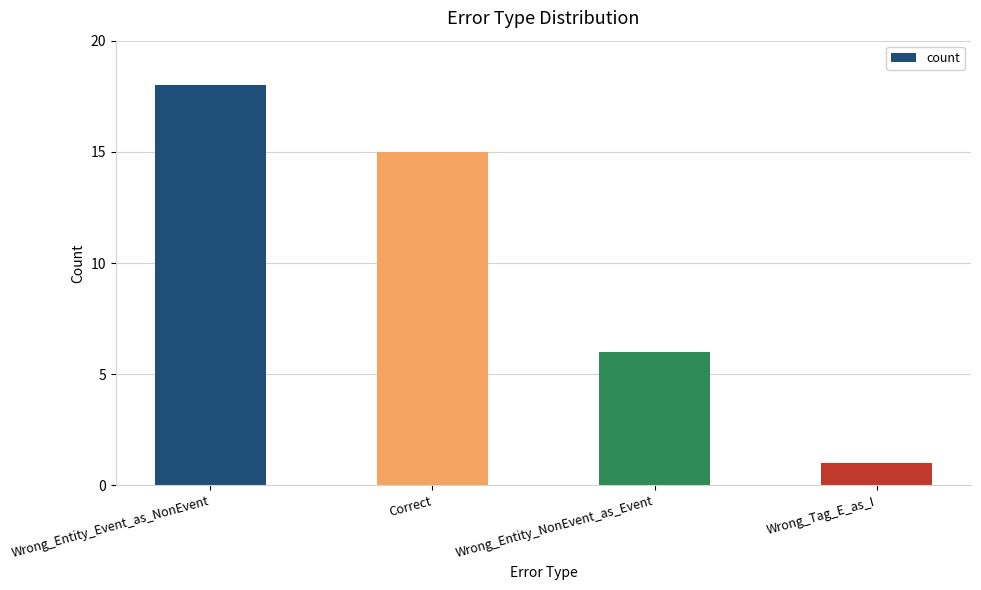

How many categories are shown in the chart?

4